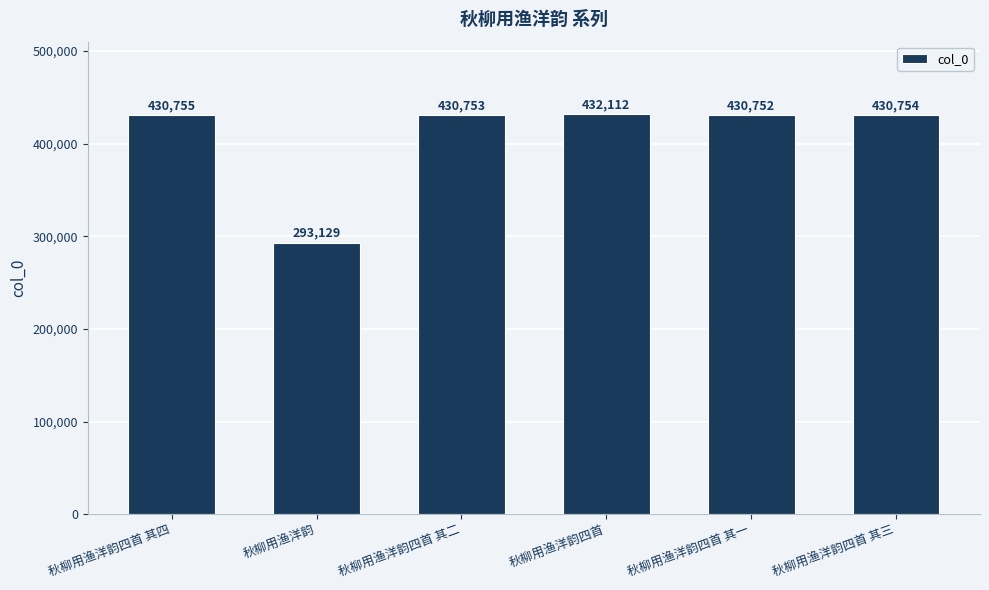

What is the sum of all values?

2448255